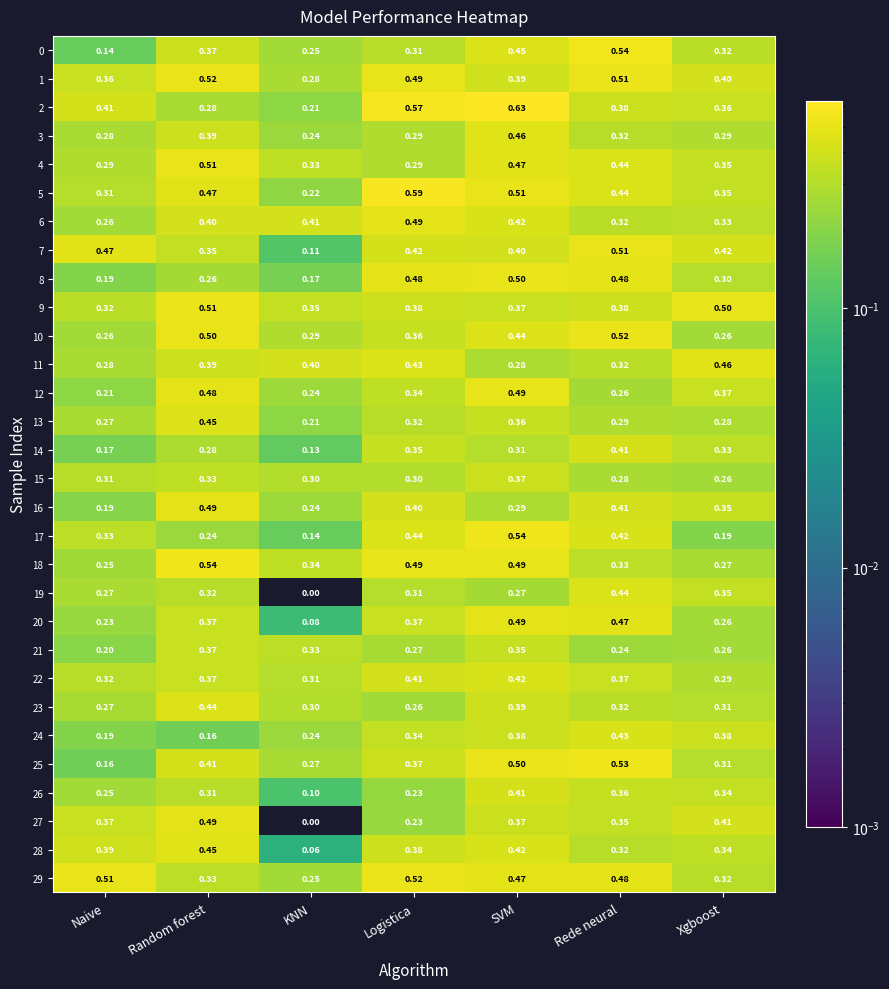

Which category has the lowest value in the 26 series?

KNN